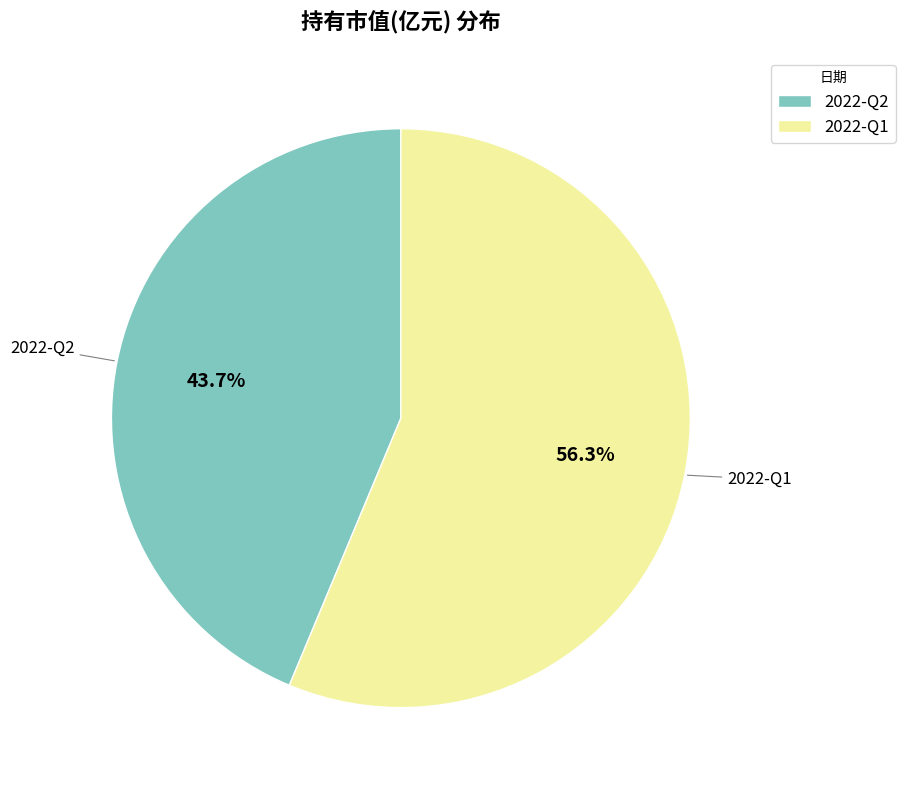

Is it true that 2022-Q1 is 56% of the pie?

True